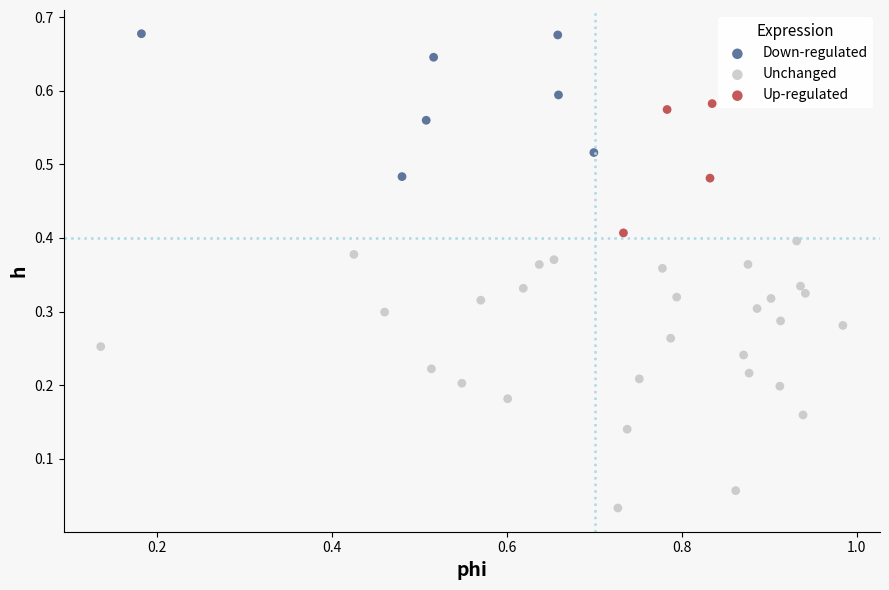

Which series has the widest spread of Y values?

Unchanged